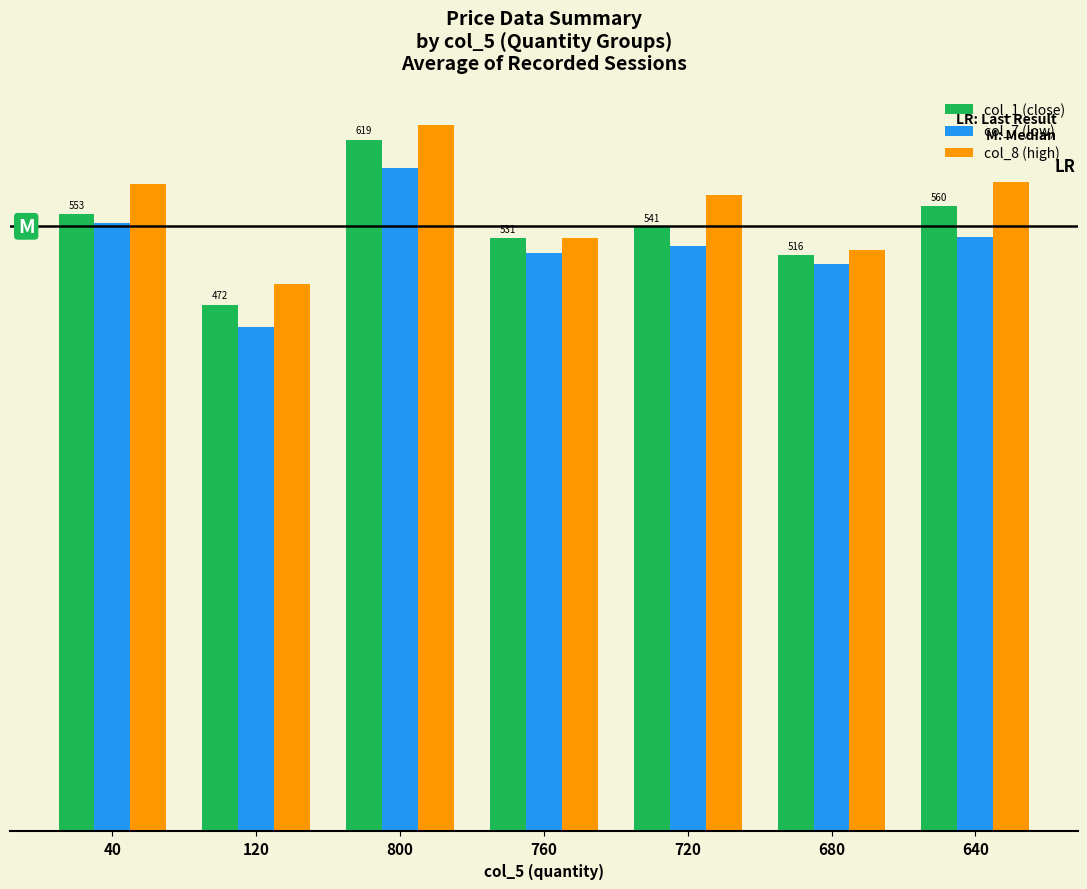

What is the value of the col_1 (close) bar at the 5th from the left?

541.0